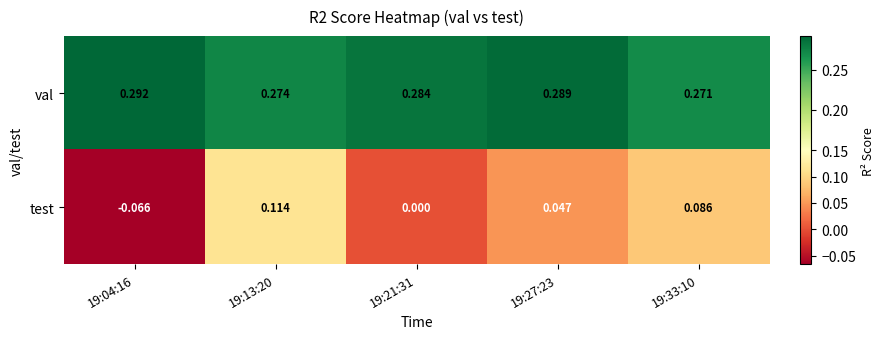

Which series has the largest range (max minus min)?

test